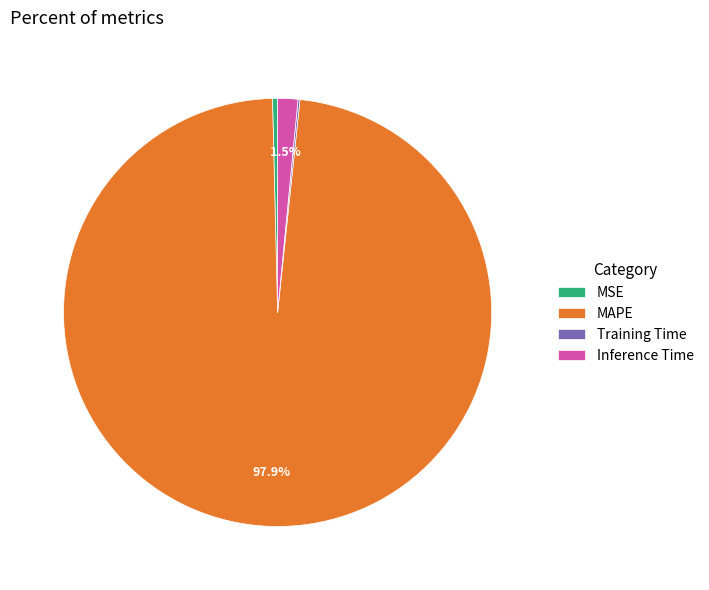

Between MSE and MAPE, which is larger?

MAPE